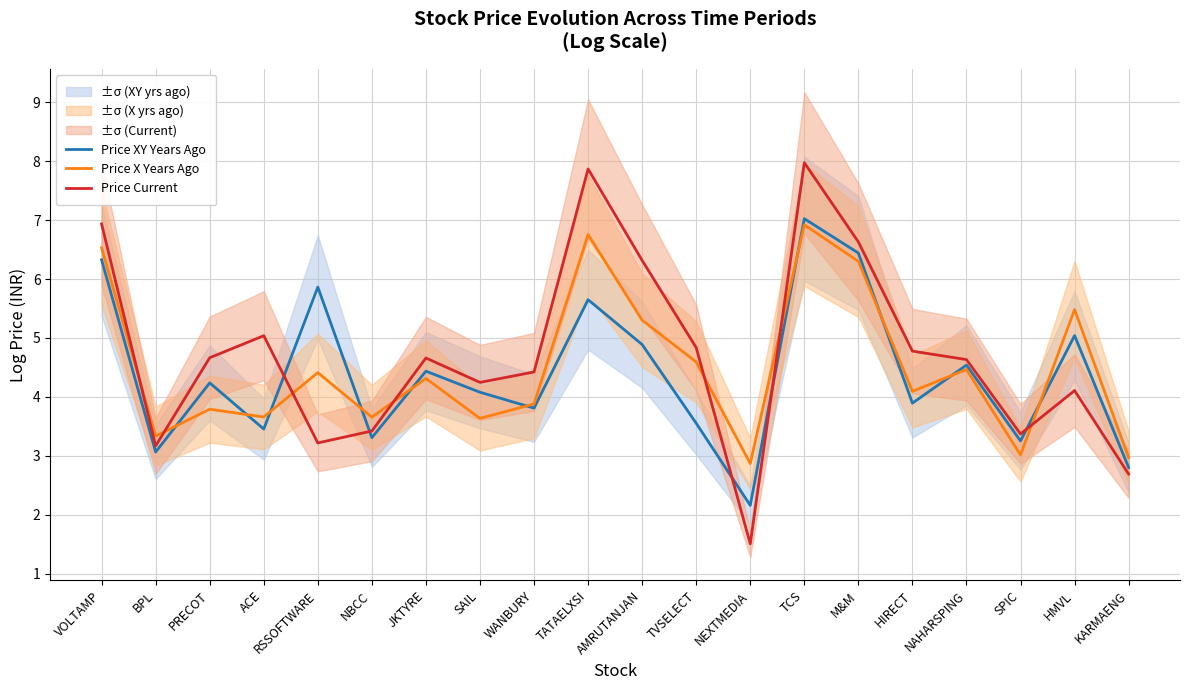

How many intersections are there between Price Current and Price XY Years Ago?

5